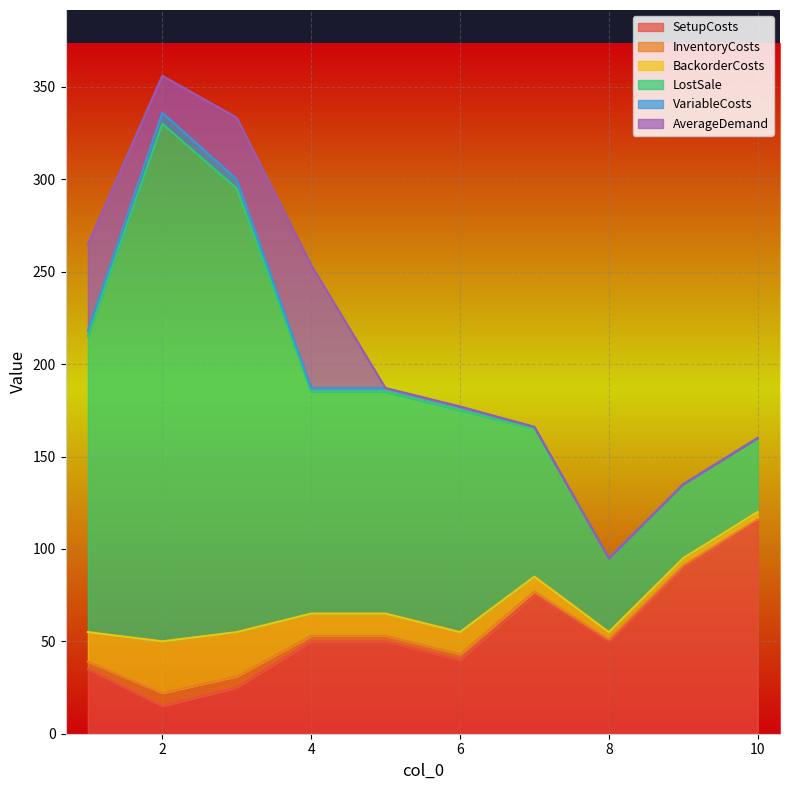

List the series in order of their peak value, lowest first.

VariableCosts, InventoryCosts, BackorderCosts, AverageDemand, SetupCosts, LostSale